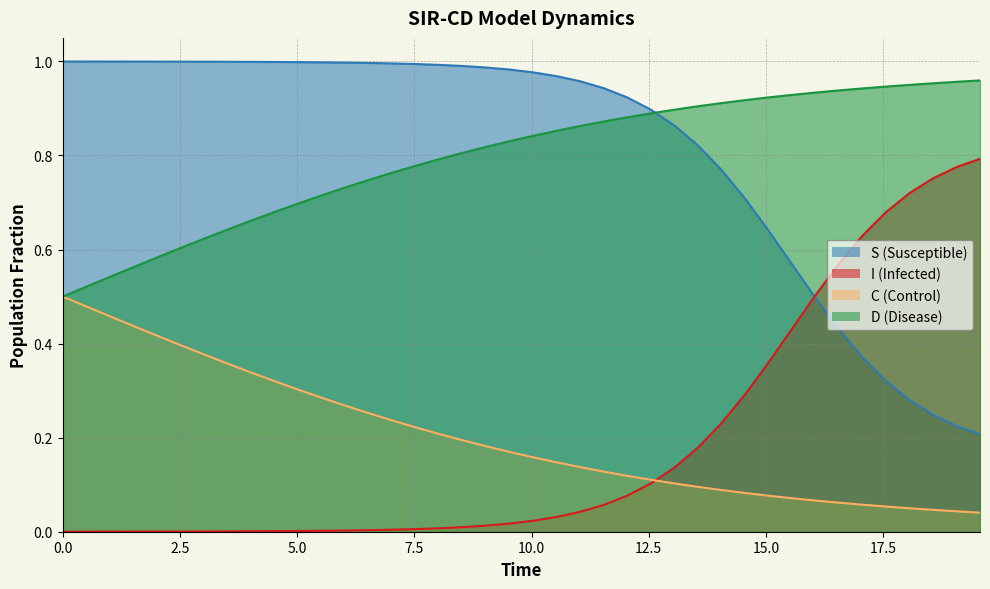

At which category is the sum across all series the highest?

24